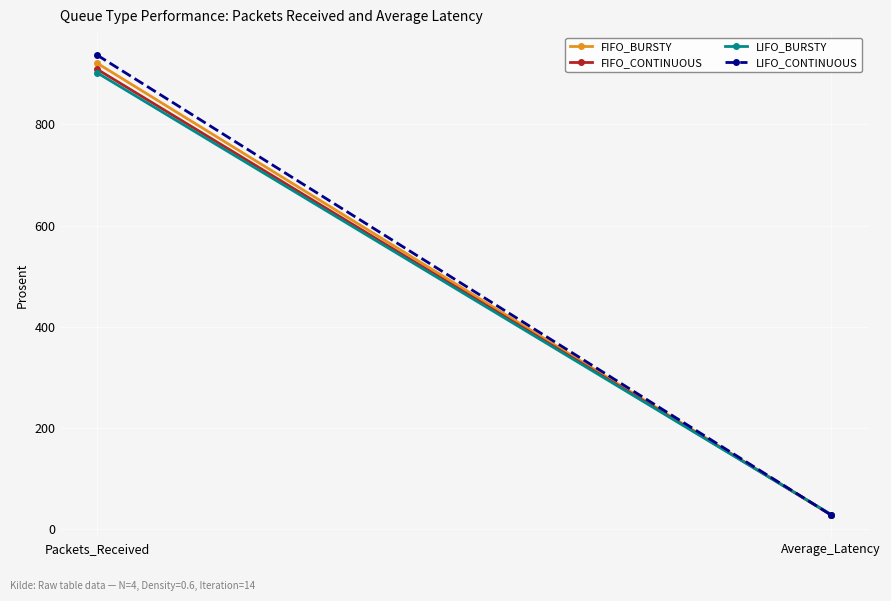

Reading left to right, list all the values displayed in this chart.

FIFO_BURSTY: Packets_Received=921.0	Average_Latency=27.5
FIFO_CONTINUOUS: Packets_Received=909.0	Average_Latency=28.1
LIFO_BURSTY: Packets_Received=902.0	Average_Latency=28.5
LIFO_CONTINUOUS: Packets_Received=937.0	Average_Latency=27.5